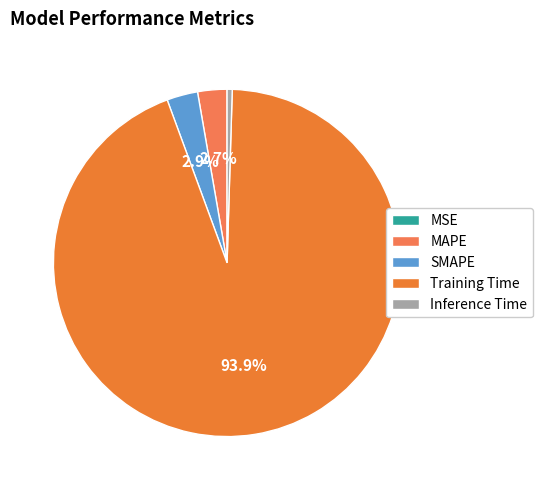

Do Training Time and MAPE together represent more than half of the pie?

Yes